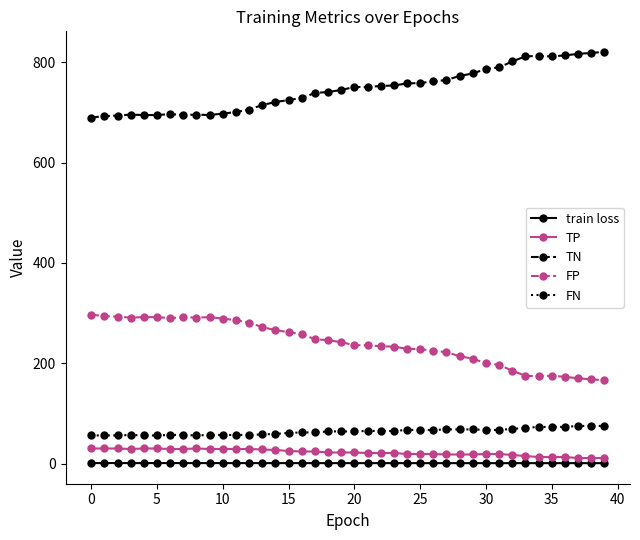

Which series has the largest total across all categories?

TN